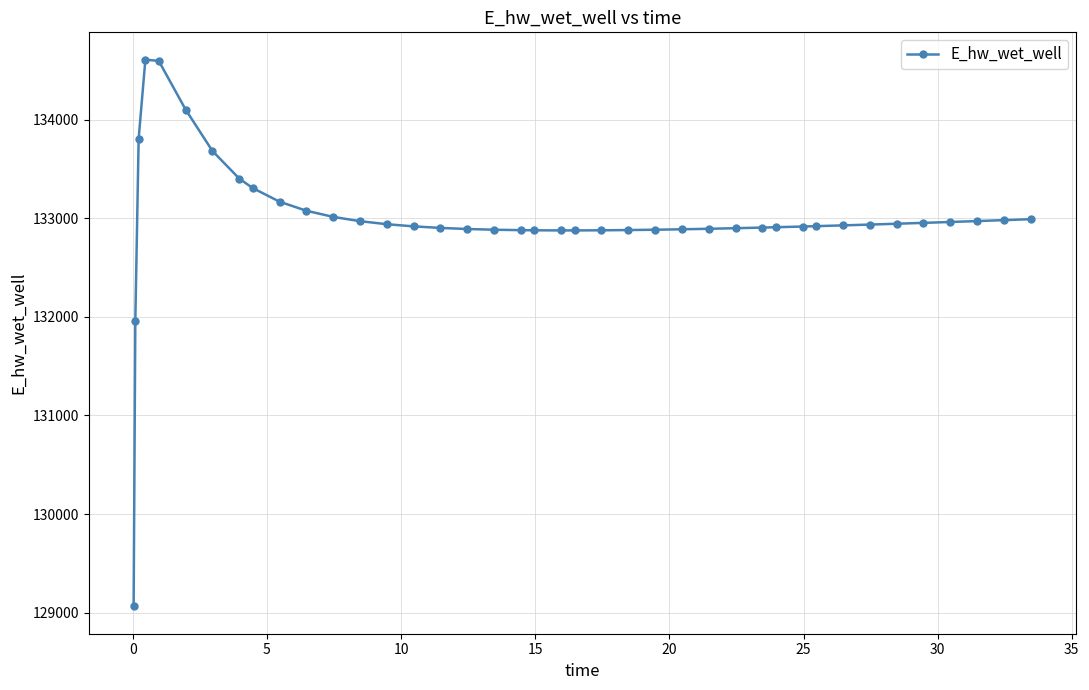

What is the difference between the second highest and minimum values?

5533.3